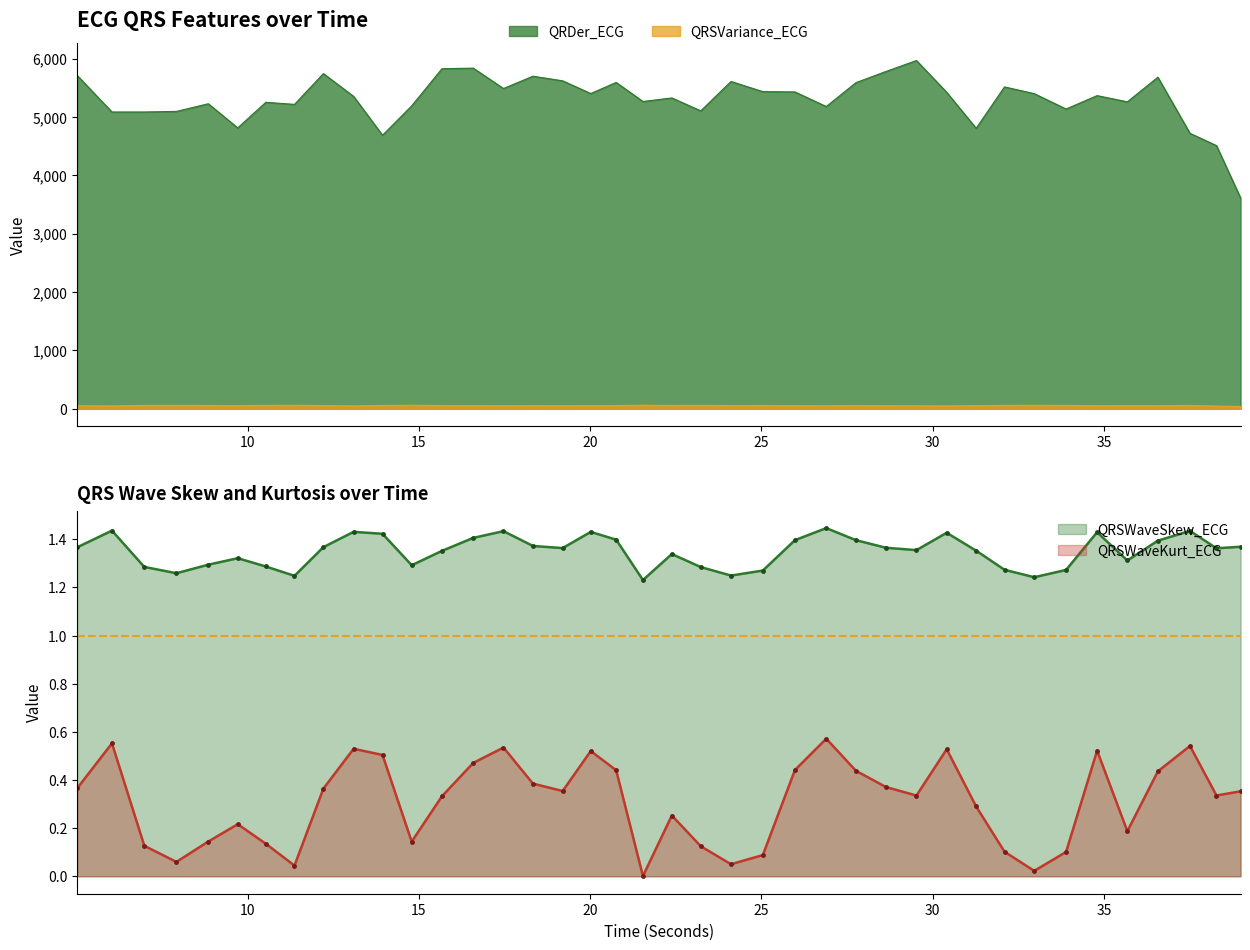

Read the QRSWaveSkew_ECG value at 28.6328125.

1.4